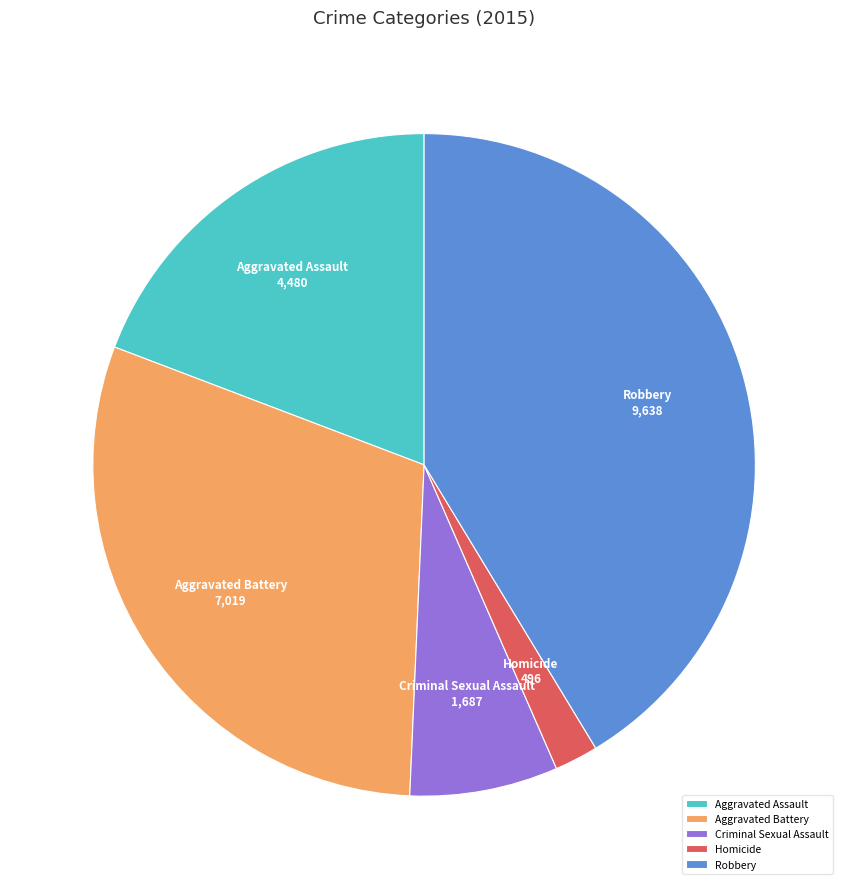

True or false: Aggravated Assault accounts for 32% of the total.

False